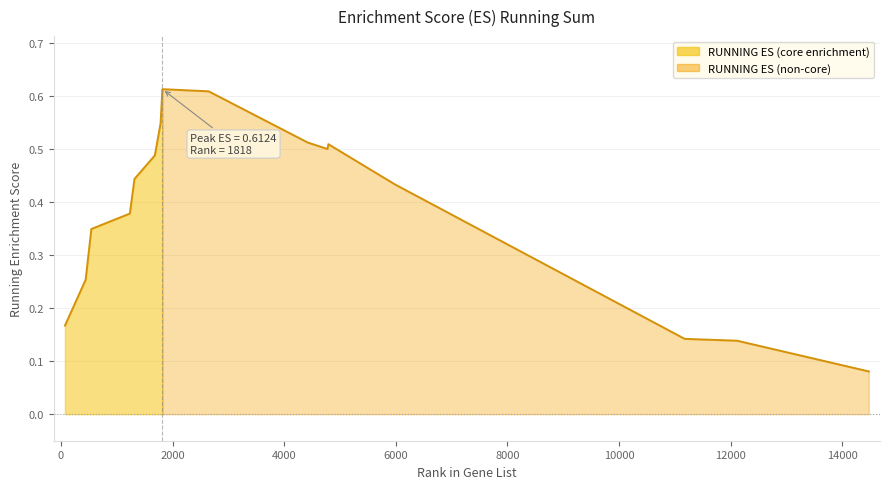

What is the difference between the maximum and minimum values?

0.5